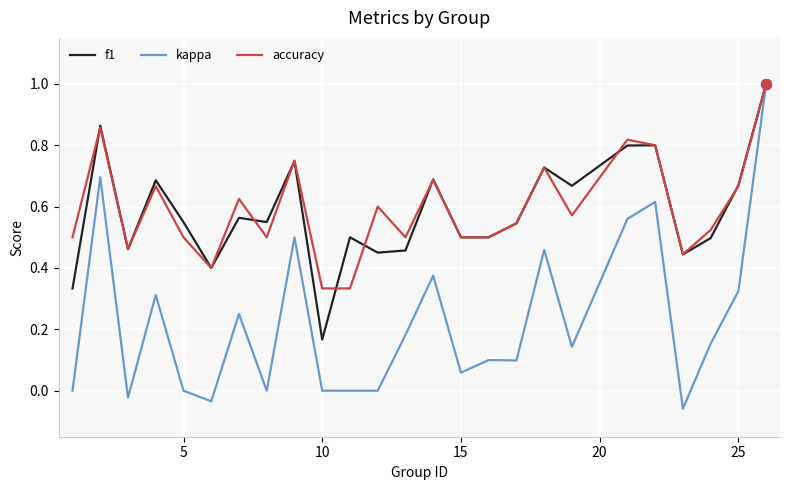

Which series has the largest range (max minus min)?

kappa